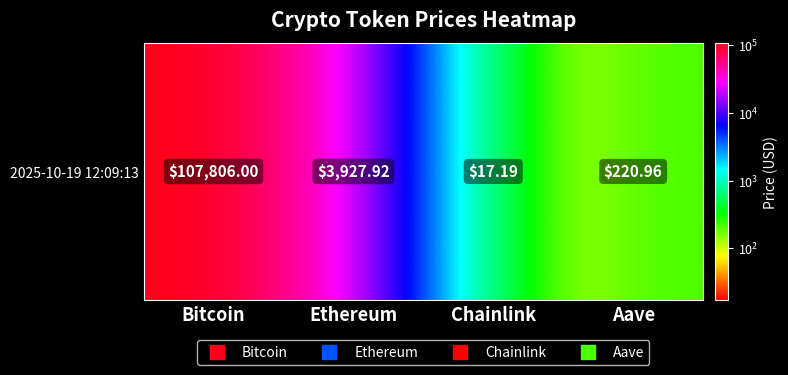

What is the sum of all values?

111972.1